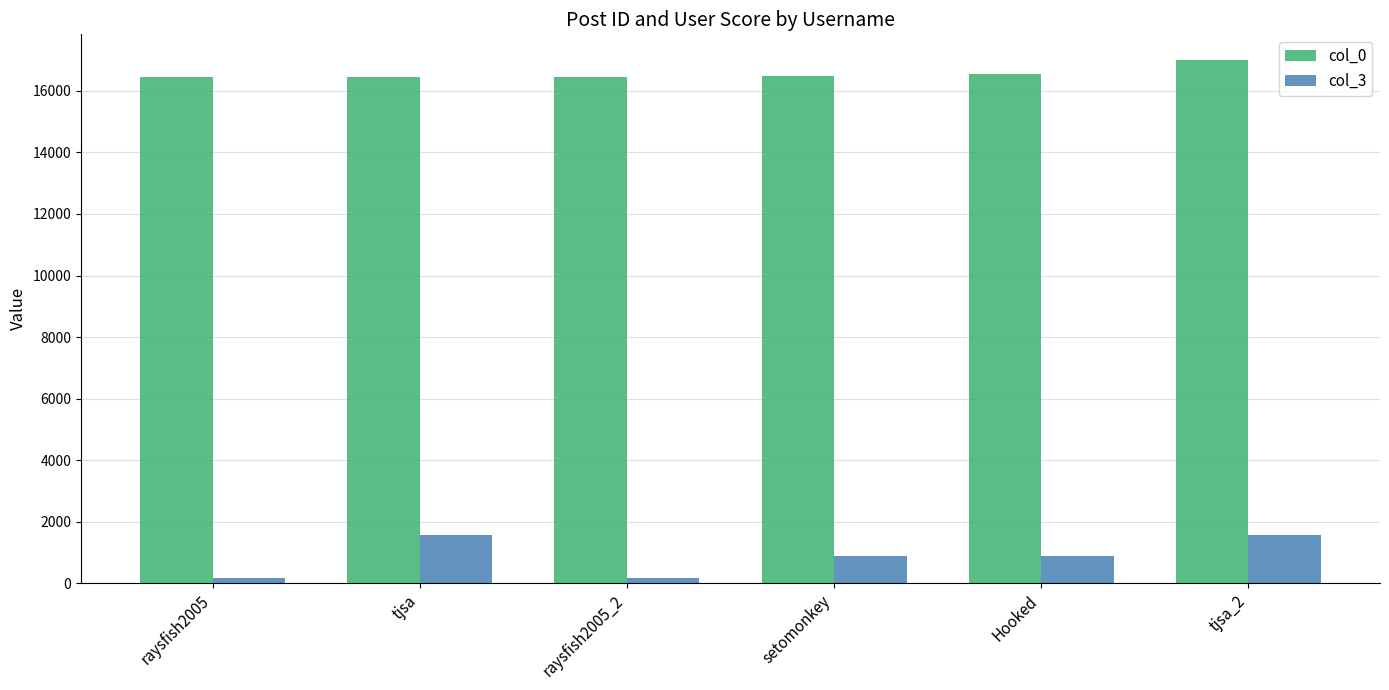

Rank the series by their maximum value, from lowest to highest.

col_3, col_0